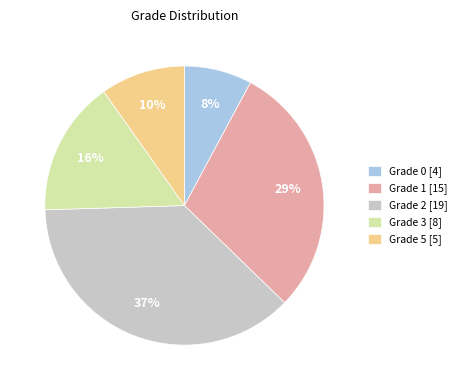

To the nearest percent, what percentage of the pie is Grade 3?

16%